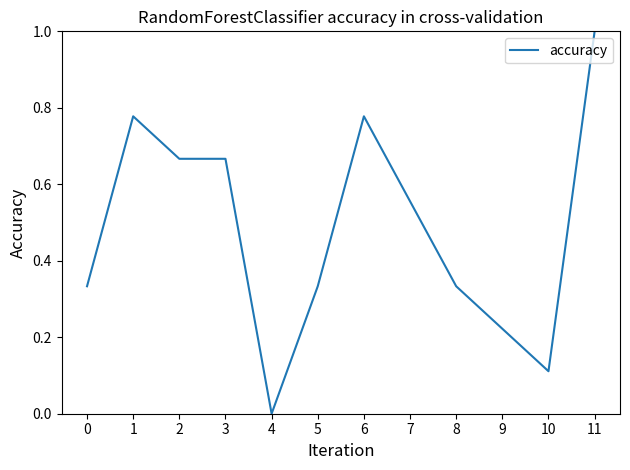

Count the number of values greater than 0.

11